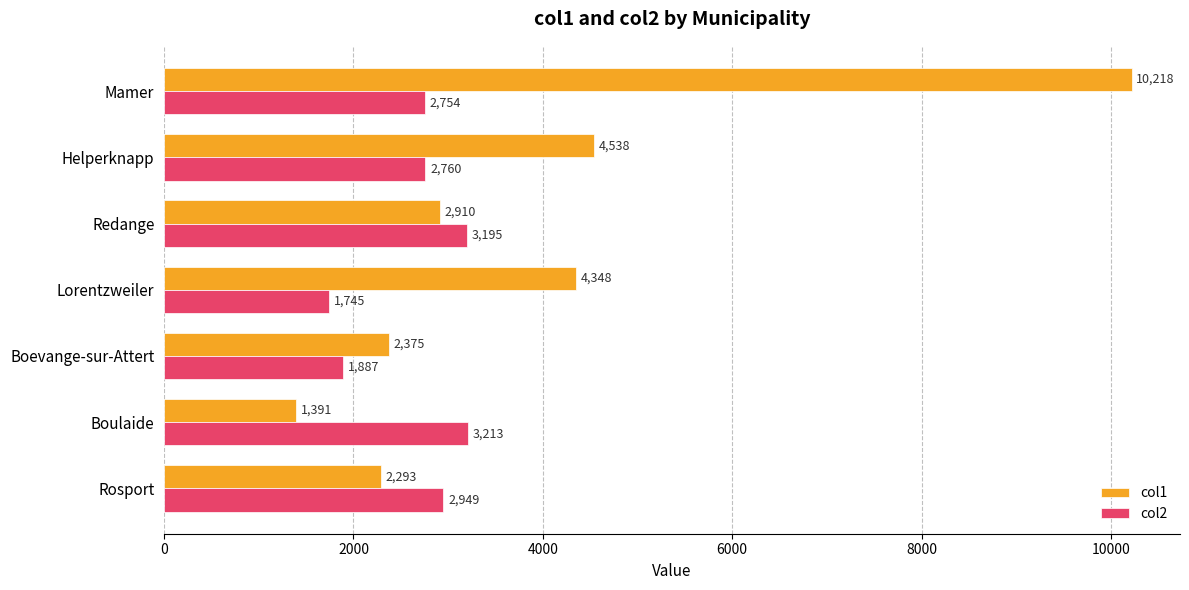

Is it true that col1 equals 1391 at Boulaide?

True